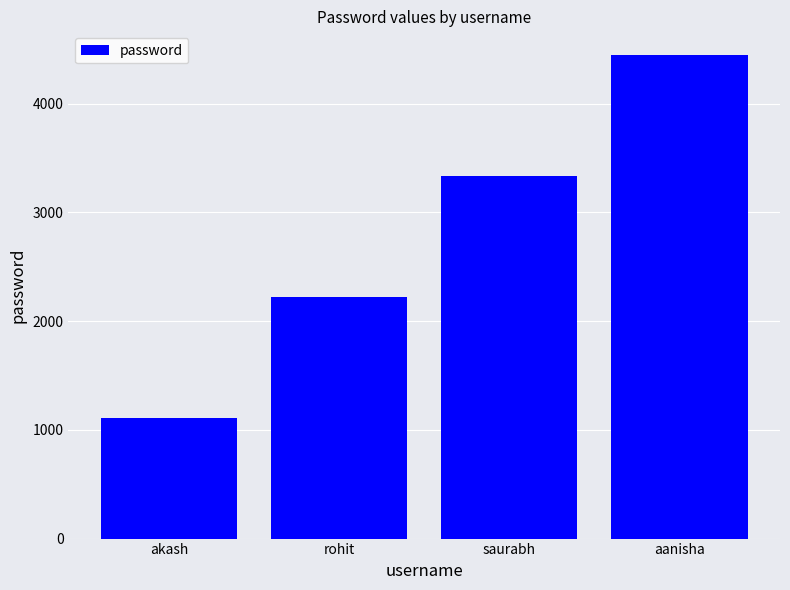

Which category has the lowest value across all series?

akash